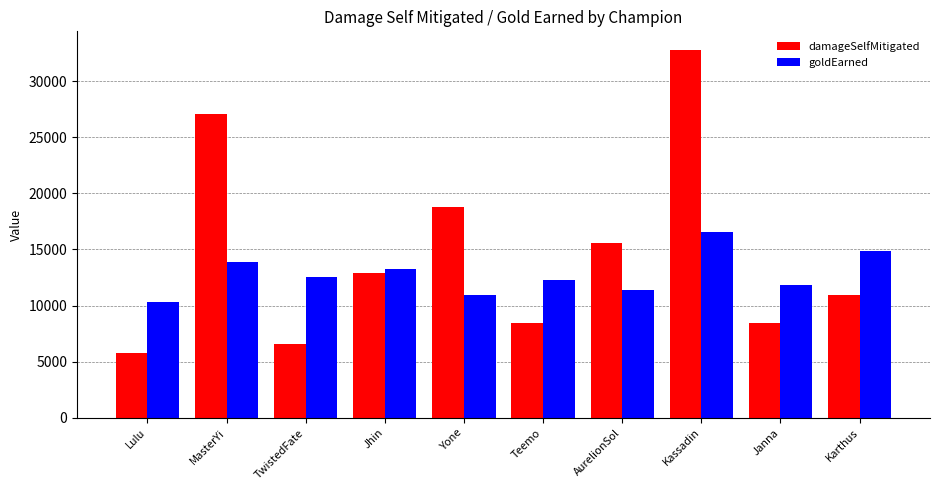

Which series has the largest total across all categories?

damageSelfMitigated